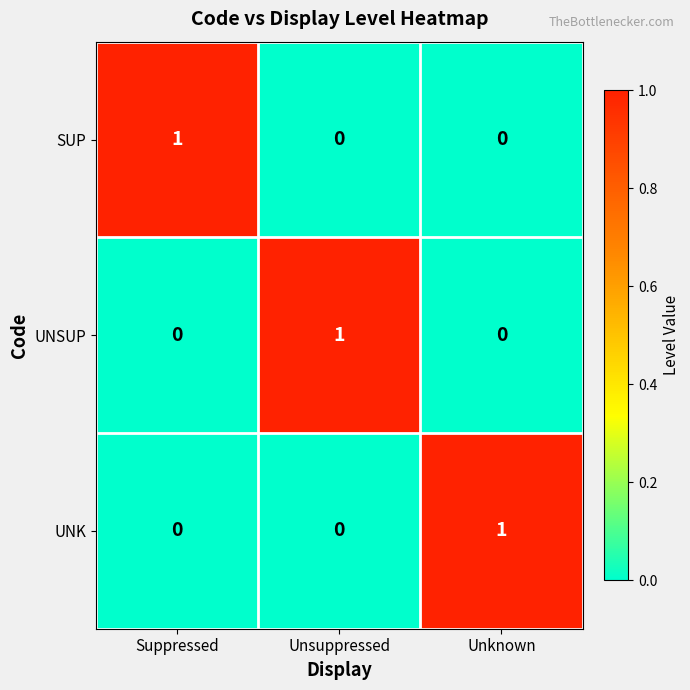

At how many categories does at least one series exceed 0?

3